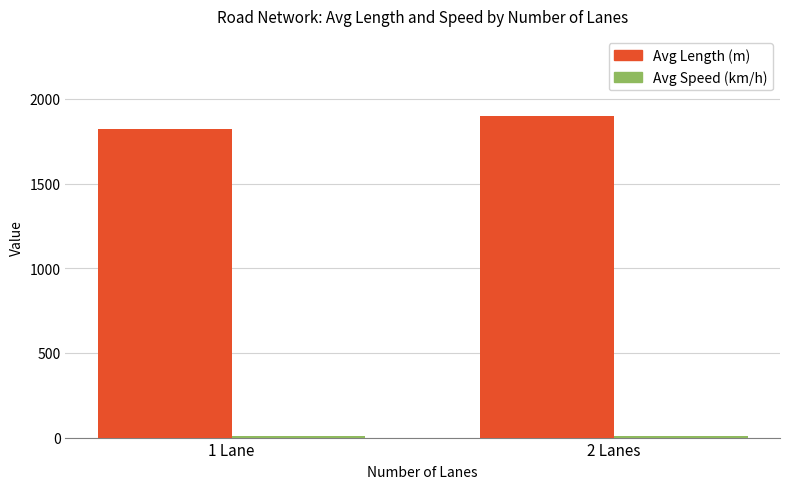

What is the value of the Avg Length (m) bar at the 2nd from the left?

1897.3